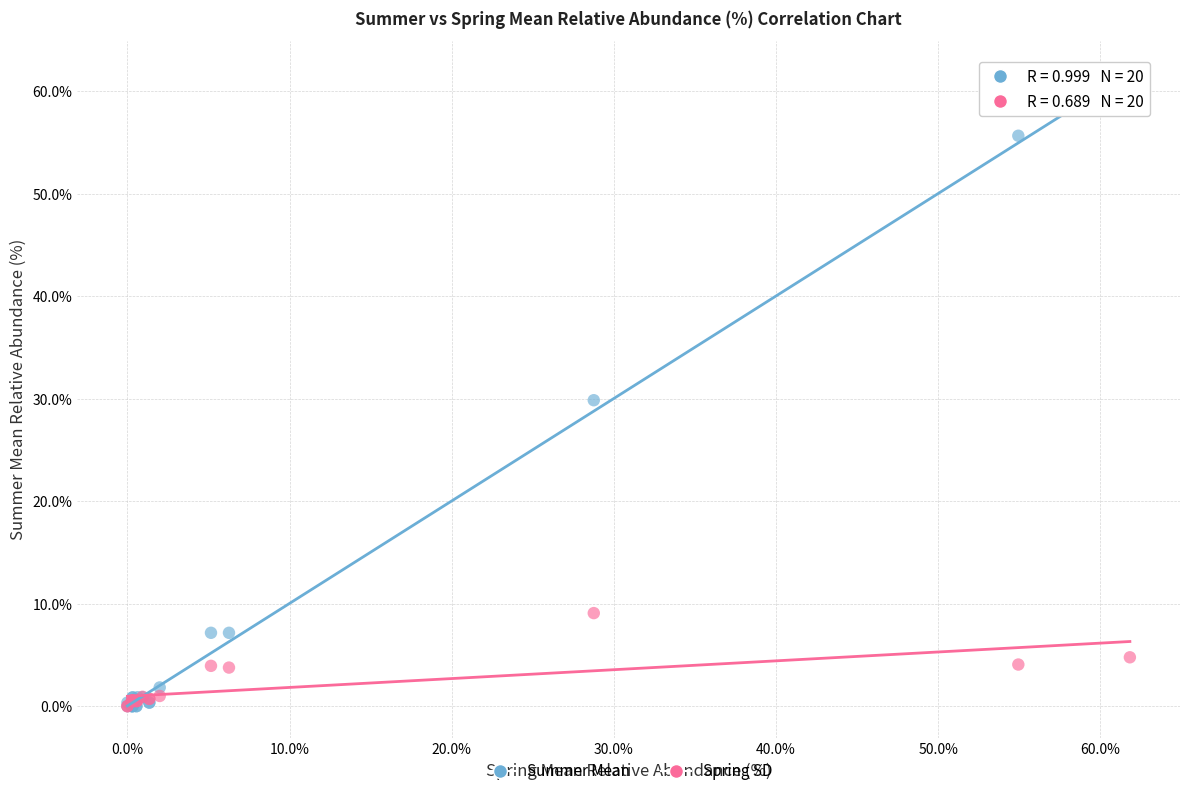

What are all the series names shown in the legend?

Summer Mean, Spring SD